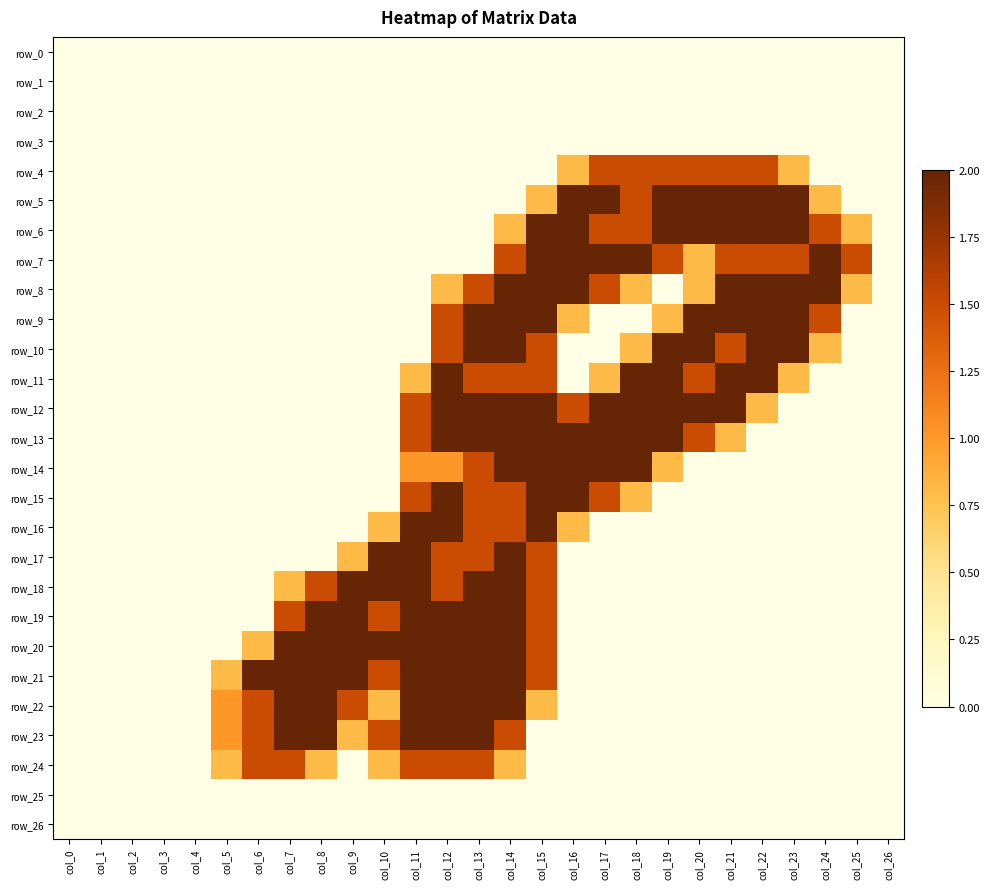

How many values in the row_9 series exceed 0?

11